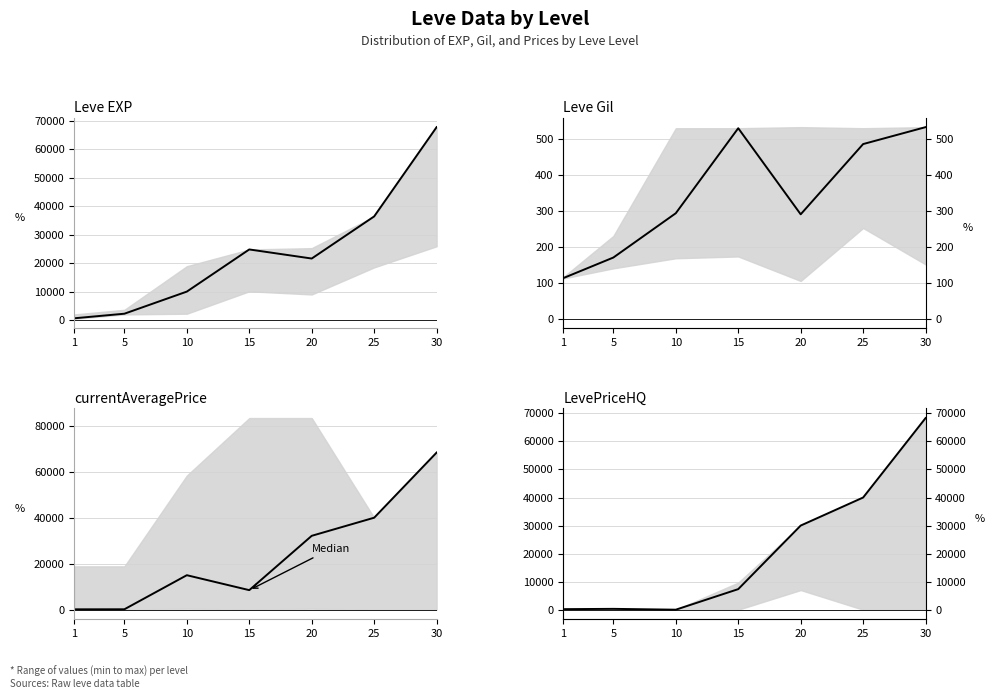

Approximately how many times larger is the value at 20 compared to 1?

153.6